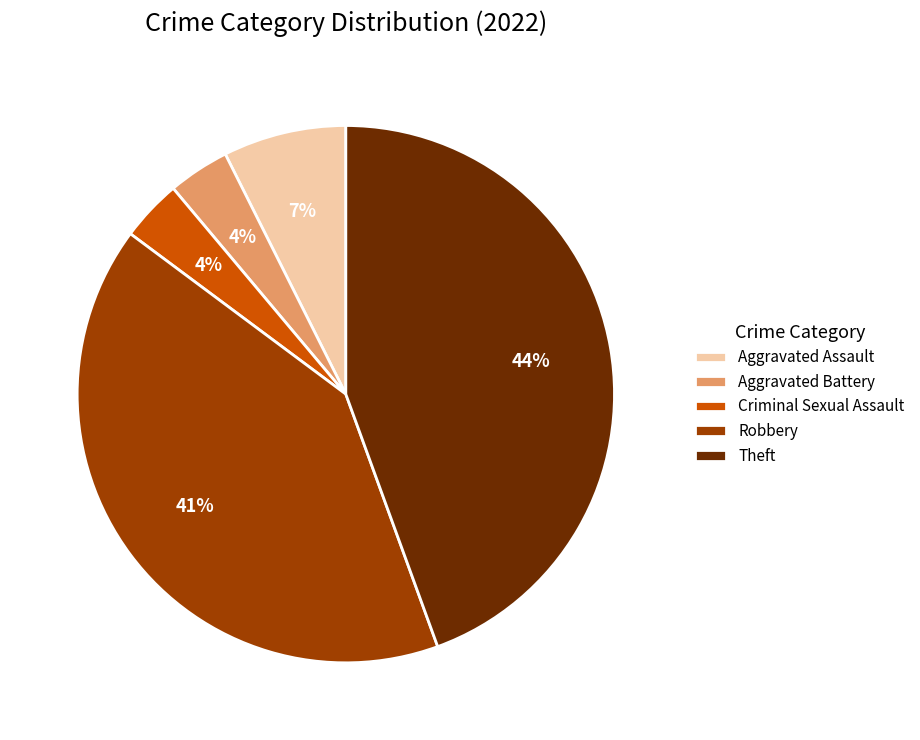

Combined, do Aggravated Assault and Criminal Sexual Assault account for over 50%?

No